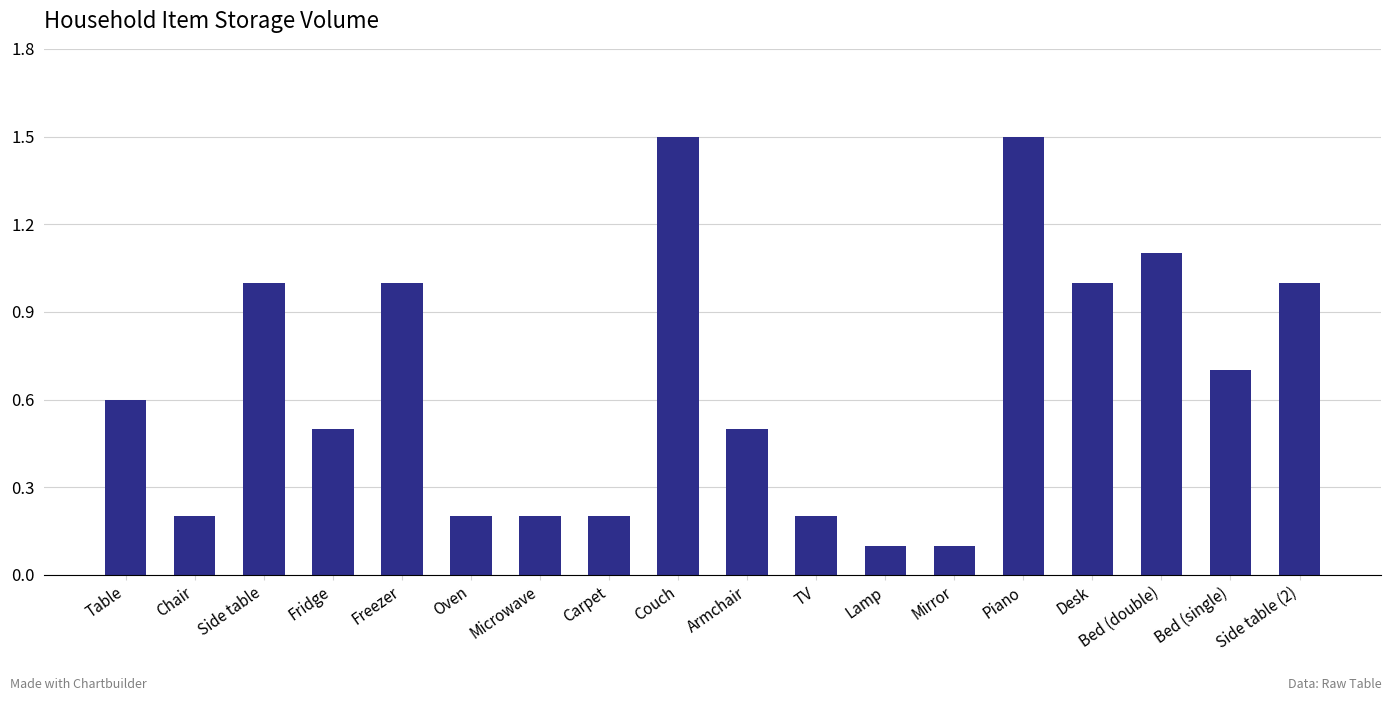

Is it true that the value at Side table is 0.3?

False